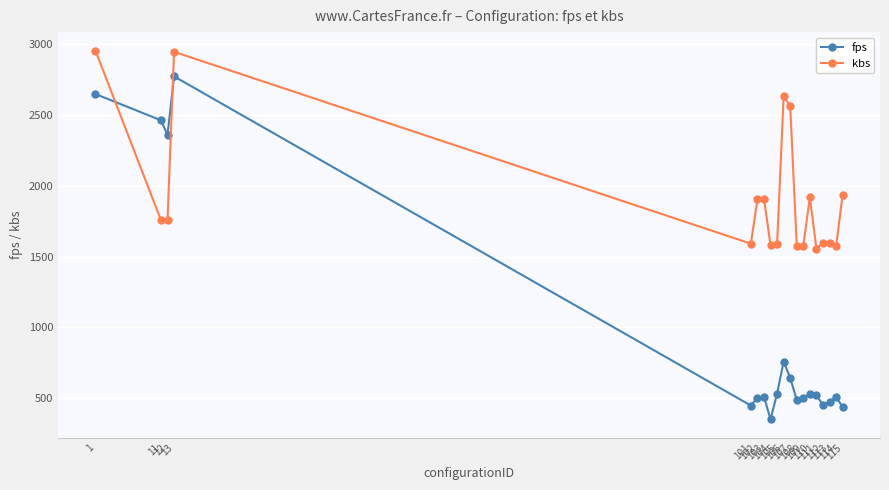

At which label does kbs first exceed 1757?

1